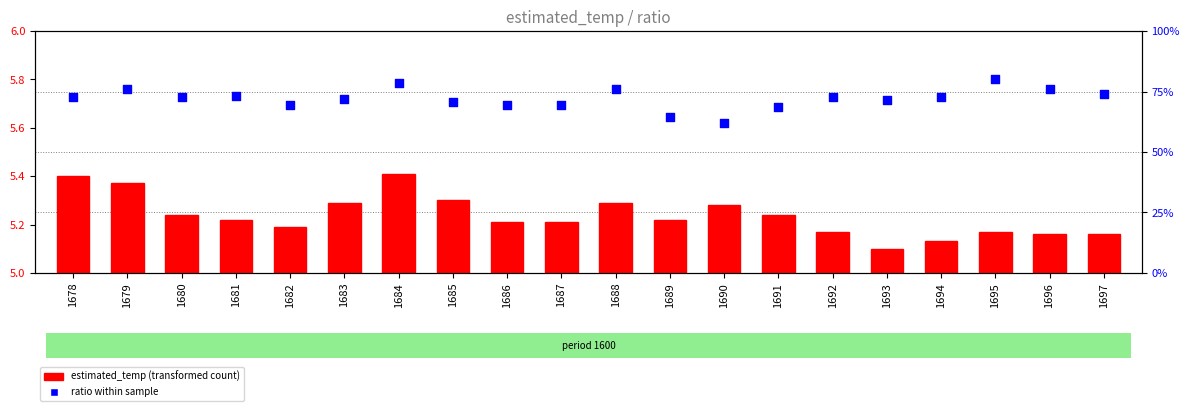

Which series has the widest spread of Y values?

ratio within sample